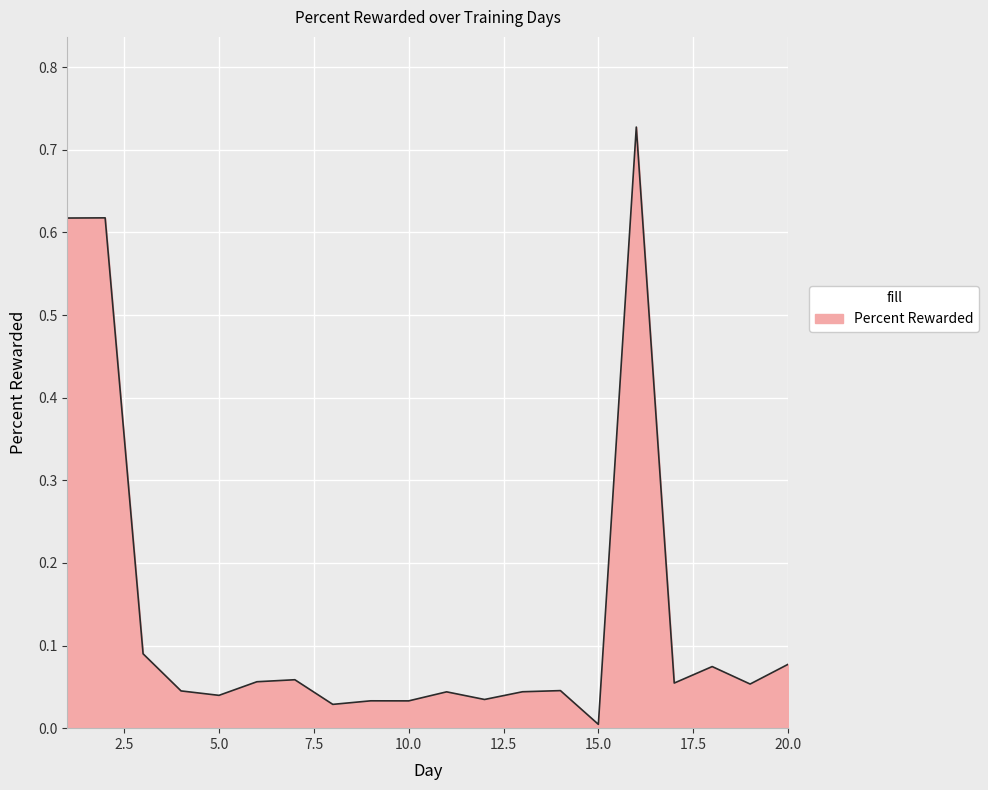

Reading left to right, extract all data points from this chart.

1=0.6	2=0.6	3=0.1	4=0.0	5=0.0	6=0.1	7=0.1	8=0.0	9=0.0	10=0.0	11=0.0	12=0.0	13=0.0	14=0.0	15=0.0	16=0.7	17=0.1	18=0.1	19=0.1	20=0.1